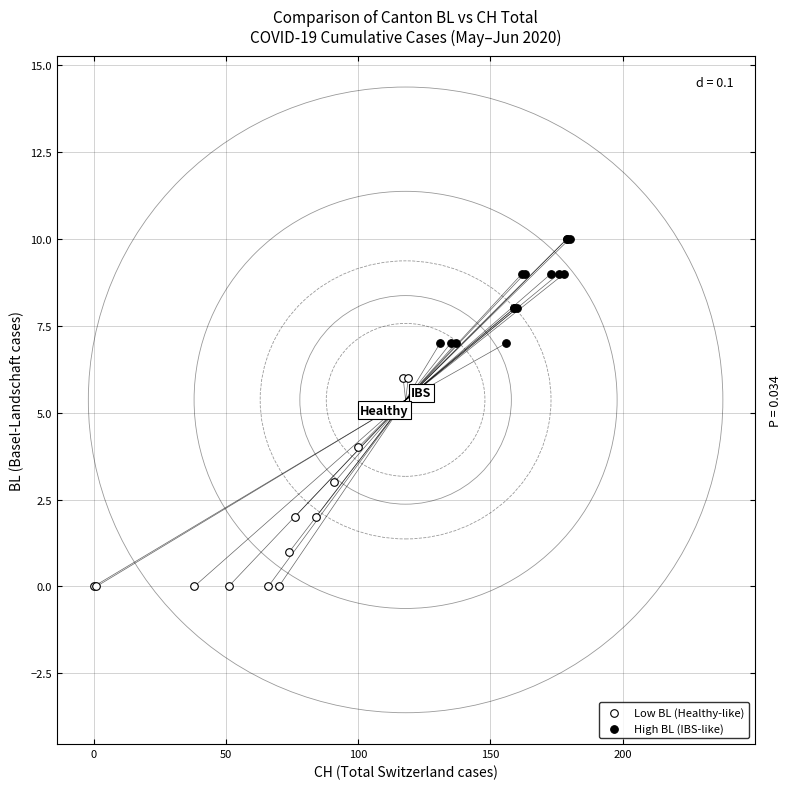

What are all the series names shown in the legend?

Low BL (Healthy-like), High BL (IBS-like)